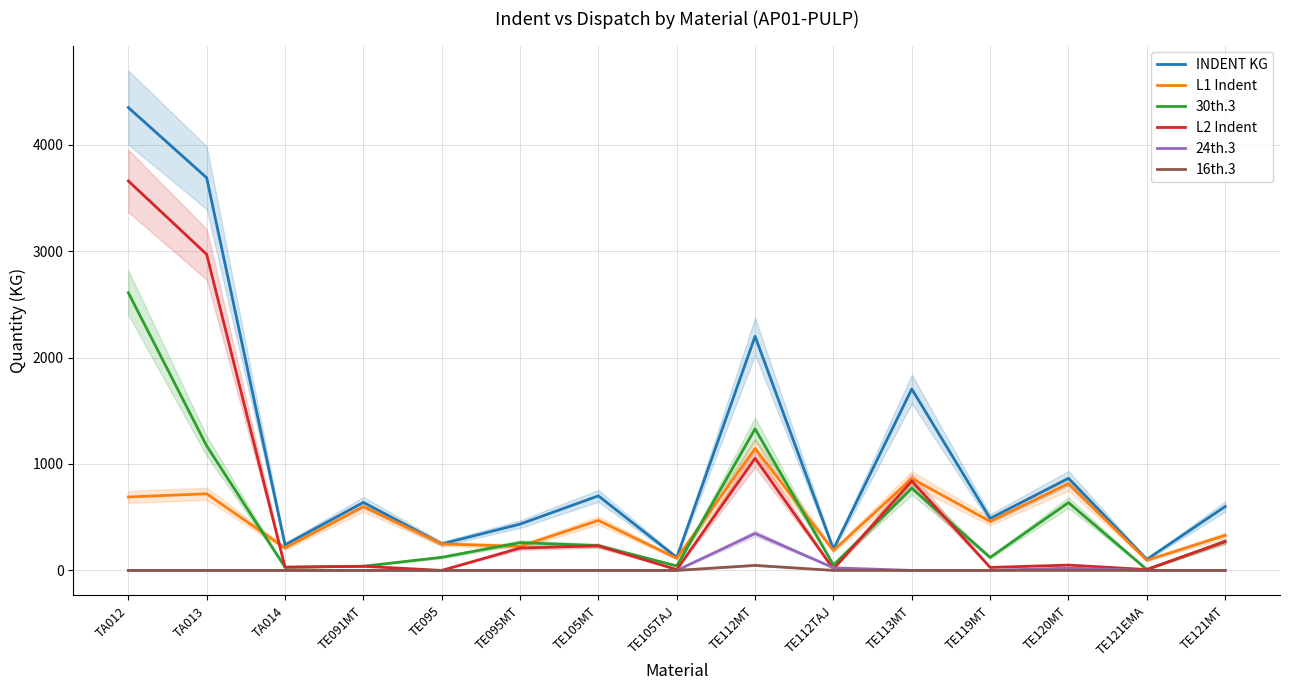

Does the chart have visible grid lines?

Yes